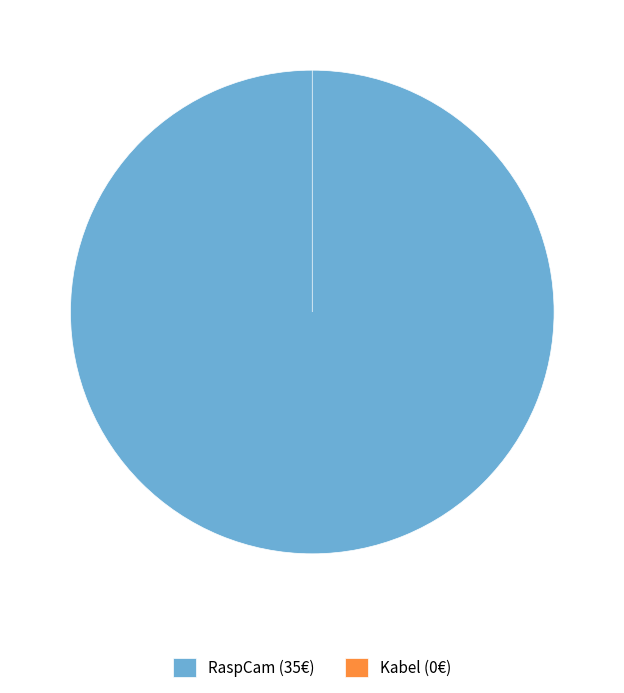

To the nearest percent, what is the difference between the largest and smallest slice percentages?

100%